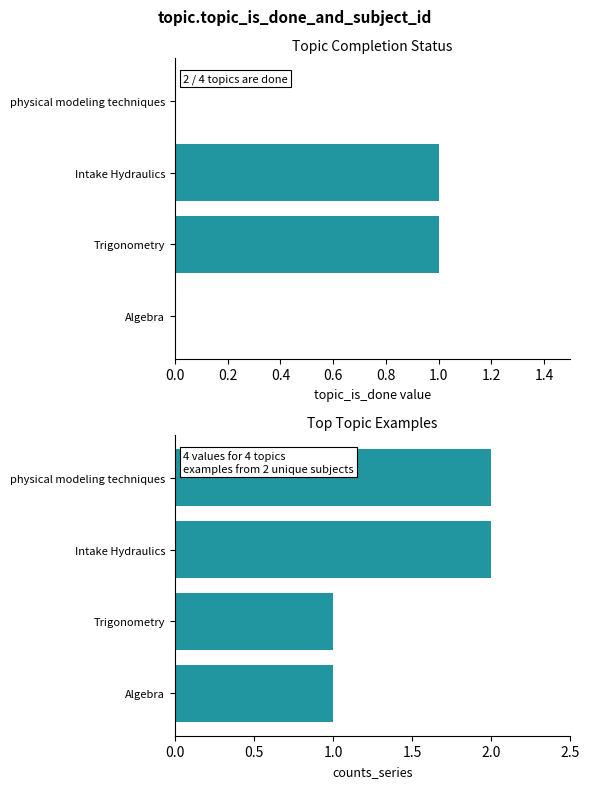

At 0.2, list the series in order from smallest to largest.

topic_is_done, subject_id